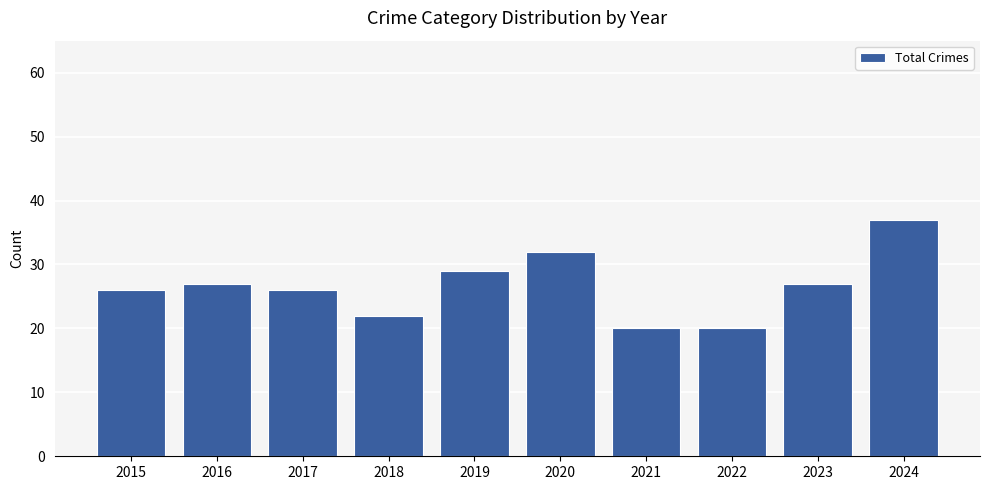

What is the sum of the values at 2017 and 2024?

63